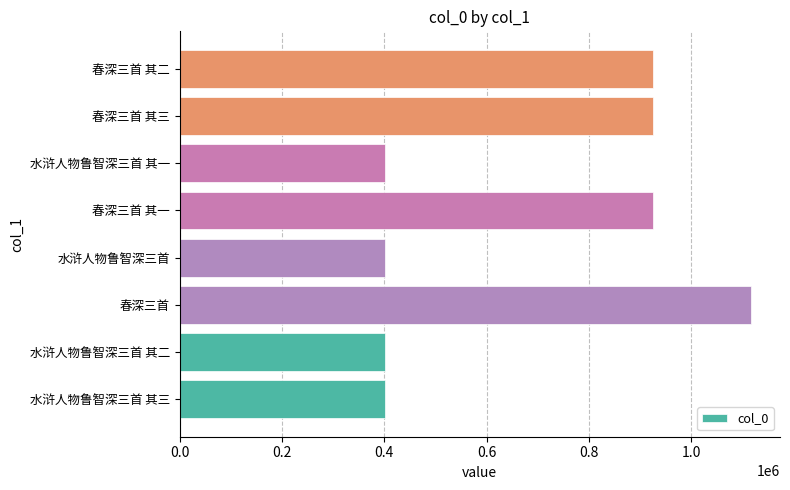

The value at 春深三首 其一 is 1599513. True or false?

False